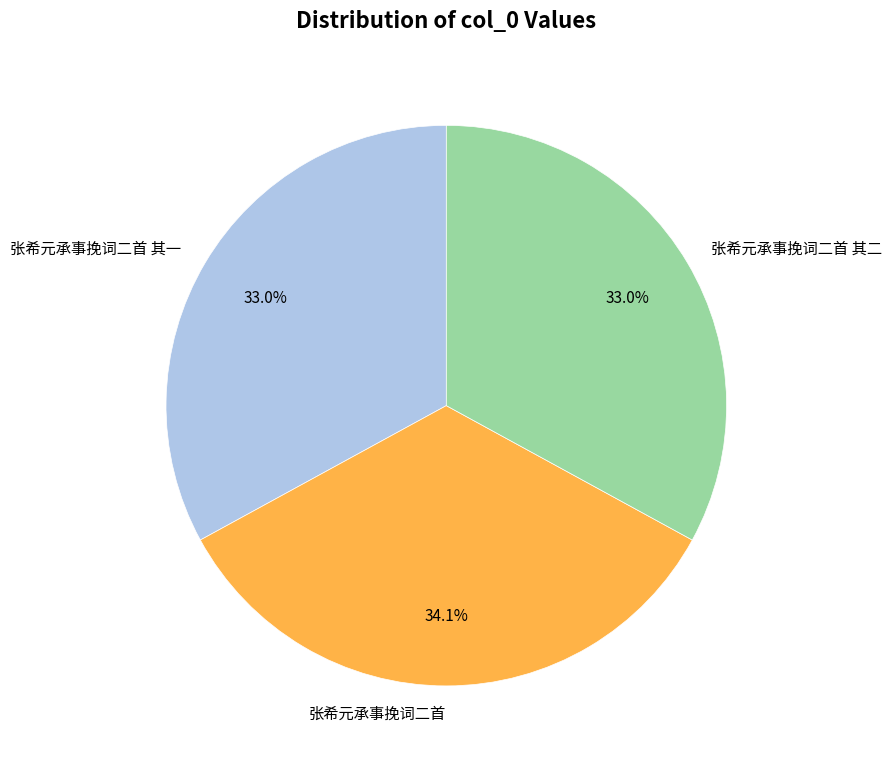

Is there a majority slice in this chart?

No